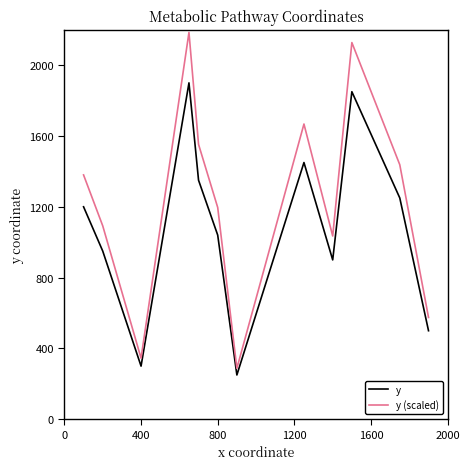

Which series has the largest total across all categories?

y (scaled)